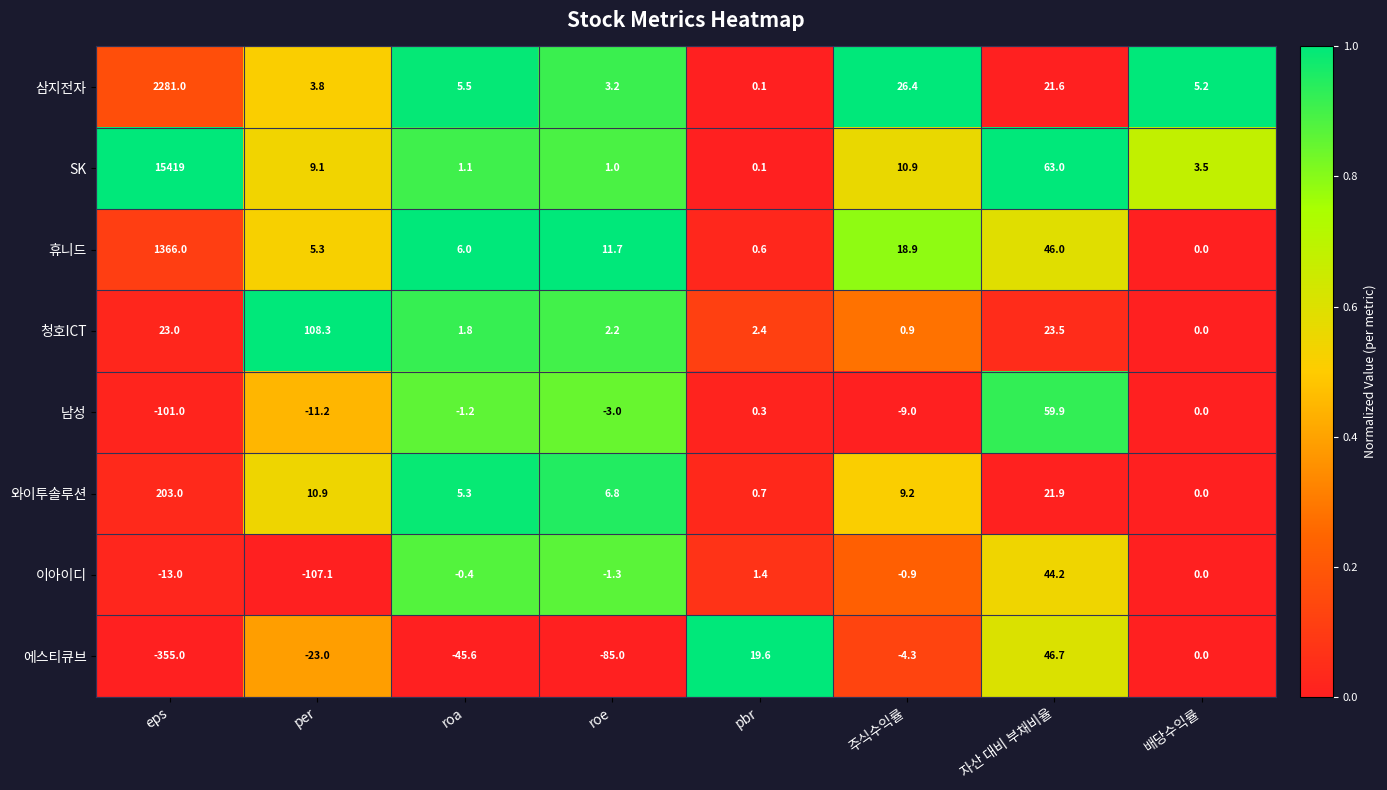

The value of 이아이디 at 배당수익률 is 0.0. True or false?

True